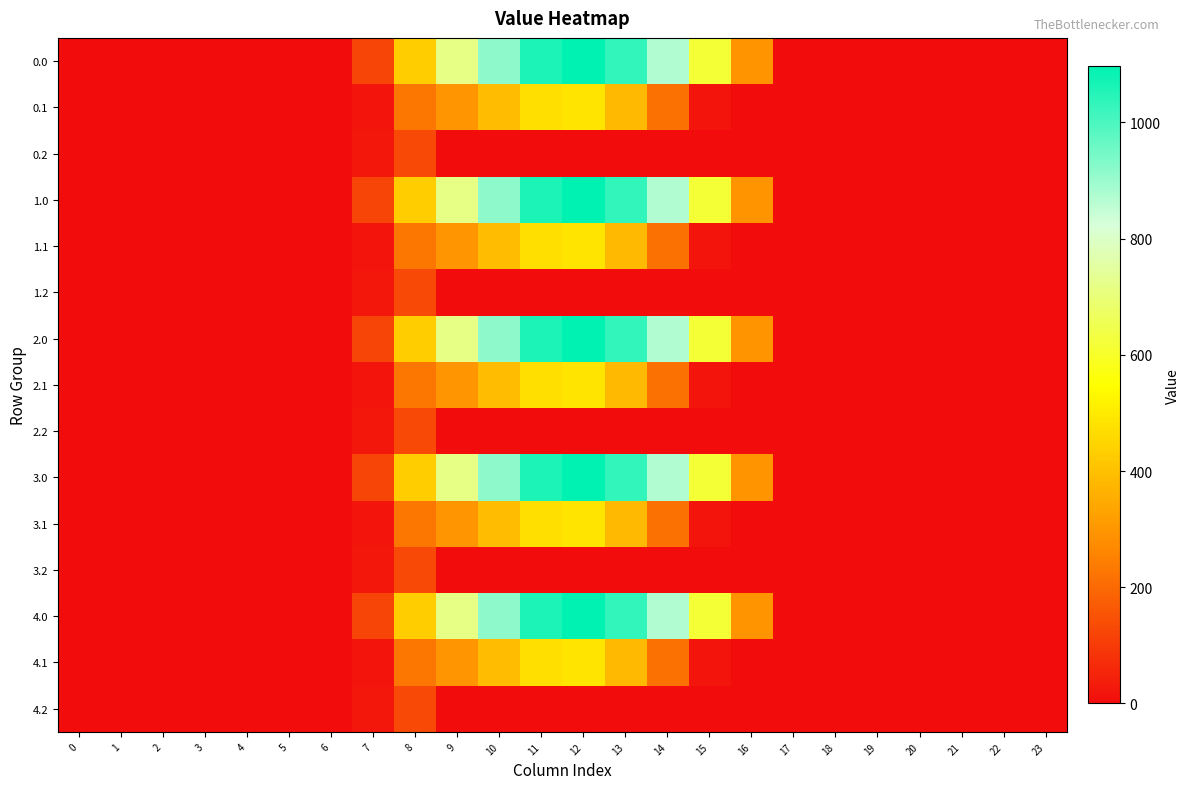

Reading right to left, extract all data points from this chart.

0.0: 23=0.0	22=0.0	21=0.0	20=0.0	19=0.0	18=0.0	17=0.0	16=294.5	15=615.9	14=870.6	13=1032.9	12=1096.7	11=1060.3	10=916.2	9=716.9	8=430.3	7=120.6	6=0.0	5=0.0	4=0.0	3=0.0	2=0.0	1=0.0	0=0.0
0.1: 23=0.0	22=0.0	21=0.0	20=0.0	19=0.0	18=0.0	17=0.0	16=0.0	15=17.3	14=219.2	13=382.7	12=485.4	11=471.7	10=388.1	9=295.9	8=227.5	7=17.7	6=0.0	5=0.0	4=0.0	3=0.0	2=0.0	1=0.0	0=0.0
0.2: 23=0.0	22=0.0	21=0.0	20=0.0	19=0.0	18=0.0	17=0.0	16=0.0	15=0.0	14=0.0	13=0.0	12=0.0	11=0.0	10=0.0	9=0.0	8=134.2	7=22.3	6=0.0	5=0.0	4=0.0	3=0.0	2=0.0	1=0.0	0=0.0
1.0: 23=0.0	22=0.0	21=0.0	20=0.0	19=0.0	18=0.0	17=0.0	16=294.5	15=615.9	14=870.6	13=1032.9	12=1096.7	11=1060.3	10=916.2	9=716.9	8=430.3	7=120.6	6=0.0	5=0.0	4=0.0	3=0.0	2=0.0	1=0.0	0=0.0
1.1: 23=0.0	22=0.0	21=0.0	20=0.0	19=0.0	18=0.0	17=0.0	16=0.0	15=17.3	14=219.2	13=382.7	12=485.4	11=471.7	10=388.1	9=295.9	8=227.5	7=17.7	6=0.0	5=0.0	4=0.0	3=0.0	2=0.0	1=0.0	0=0.0
1.2: 23=0.0	22=0.0	21=0.0	20=0.0	19=0.0	18=0.0	17=0.0	16=0.0	15=0.0	14=0.0	13=0.0	12=0.0	11=0.0	10=0.0	9=0.0	8=134.2	7=22.3	6=0.0	5=0.0	4=0.0	3=0.0	2=0.0	1=0.0	0=0.0
2.0: 23=0.0	22=0.0	21=0.0	20=0.0	19=0.0	18=0.0	17=0.0	16=294.5	15=615.9	14=870.6	13=1032.9	12=1096.7	11=1060.3	10=916.2	9=716.9	8=430.3	7=120.6	6=0.0	5=0.0	4=0.0	3=0.0	2=0.0	1=0.0	0=0.0
2.1: 23=0.0	22=0.0	21=0.0	20=0.0	19=0.0	18=0.0	17=0.0	16=0.0	15=17.3	14=219.2	13=382.7	12=485.4	11=471.7	10=388.1	9=295.9	8=227.5	7=17.7	6=0.0	5=0.0	4=0.0	3=0.0	2=0.0	1=0.0	0=0.0
2.2: 23=0.0	22=0.0	21=0.0	20=0.0	19=0.0	18=0.0	17=0.0	16=0.0	15=0.0	14=0.0	13=0.0	12=0.0	11=0.0	10=0.0	9=0.0	8=134.2	7=22.3	6=0.0	5=0.0	4=0.0	3=0.0	2=0.0	1=0.0	0=0.0
3.0: 23=0.0	22=0.0	21=0.0	20=0.0	19=0.0	18=0.0	17=0.0	16=294.5	15=615.9	14=870.6	13=1032.9	12=1096.7	11=1060.3	10=916.2	9=716.9	8=430.3	7=120.6	6=0.0	5=0.0	4=0.0	3=0.0	2=0.0	1=0.0	0=0.0
3.1: 23=0.0	22=0.0	21=0.0	20=0.0	19=0.0	18=0.0	17=0.0	16=0.0	15=17.3	14=219.2	13=382.7	12=485.4	11=471.7	10=388.1	9=295.9	8=227.5	7=17.7	6=0.0	5=0.0	4=0.0	3=0.0	2=0.0	1=0.0	0=0.0
3.2: 23=0.0	22=0.0	21=0.0	20=0.0	19=0.0	18=0.0	17=0.0	16=0.0	15=0.0	14=0.0	13=0.0	12=0.0	11=0.0	10=0.0	9=0.0	8=134.2	7=22.3	6=0.0	5=0.0	4=0.0	3=0.0	2=0.0	1=0.0	0=0.0
4.0: 23=0.0	22=0.0	21=0.0	20=0.0	19=0.0	18=0.0	17=0.0	16=294.5	15=615.9	14=870.6	13=1032.9	12=1096.7	11=1060.3	10=916.2	9=716.9	8=430.3	7=120.6	6=0.0	5=0.0	4=0.0	3=0.0	2=0.0	1=0.0	0=0.0
4.1: 23=0.0	22=0.0	21=0.0	20=0.0	19=0.0	18=0.0	17=0.0	16=0.0	15=17.3	14=219.2	13=382.7	12=485.4	11=471.7	10=388.1	9=295.9	8=227.5	7=17.7	6=0.0	5=0.0	4=0.0	3=0.0	2=0.0	1=0.0	0=0.0
4.2: 23=0.0	22=0.0	21=0.0	20=0.0	19=0.0	18=0.0	17=0.0	16=0.0	15=0.0	14=0.0	13=0.0	12=0.0	11=0.0	10=0.0	9=0.0	8=134.2	7=22.3	6=0.0	5=0.0	4=0.0	3=0.0	2=0.0	1=0.0	0=0.0